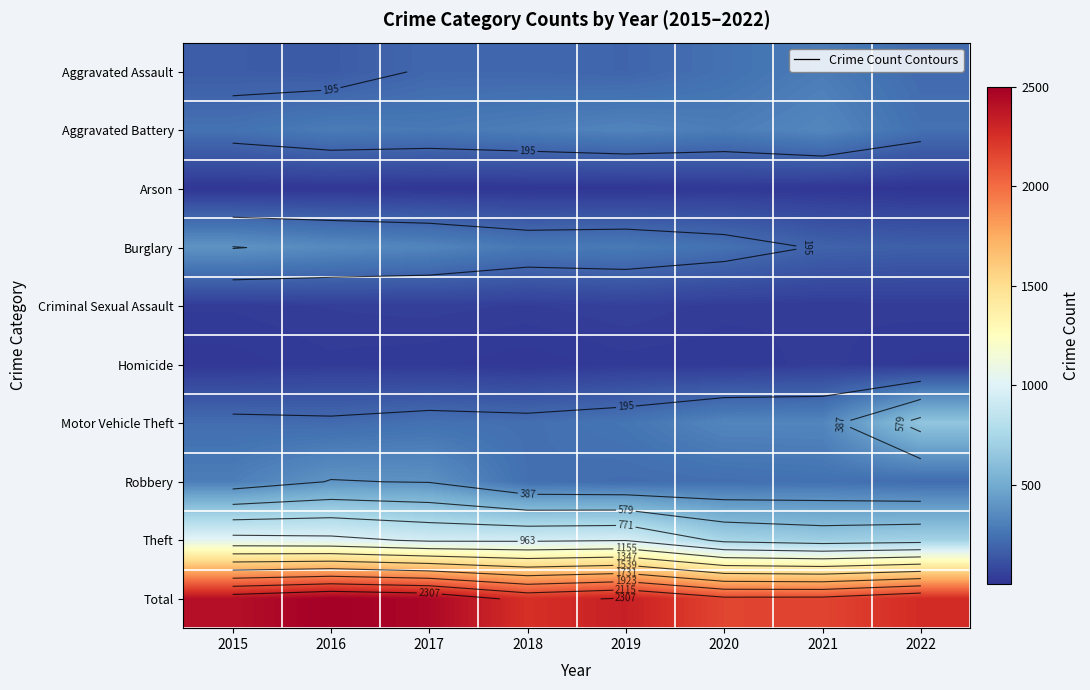

List the labels in order of Burglary value, smallest first.

2022, 2021, 2020, 2018, 2019, 2017, 2016, 2015